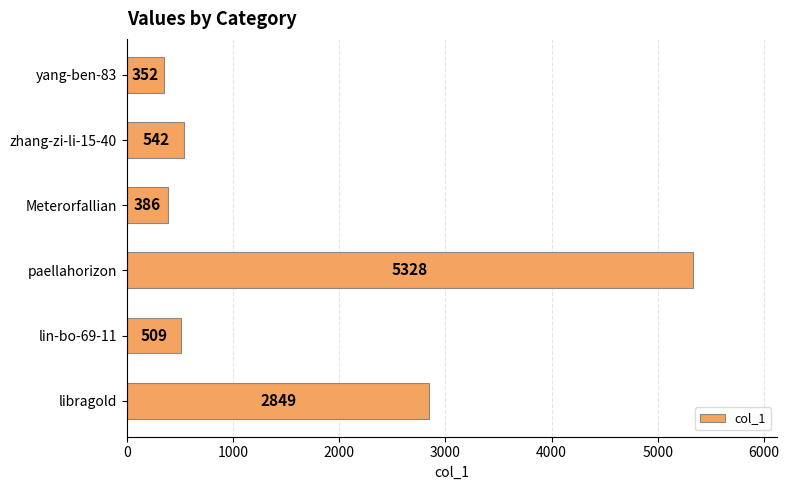

Does the chart contain stacked bars?

No